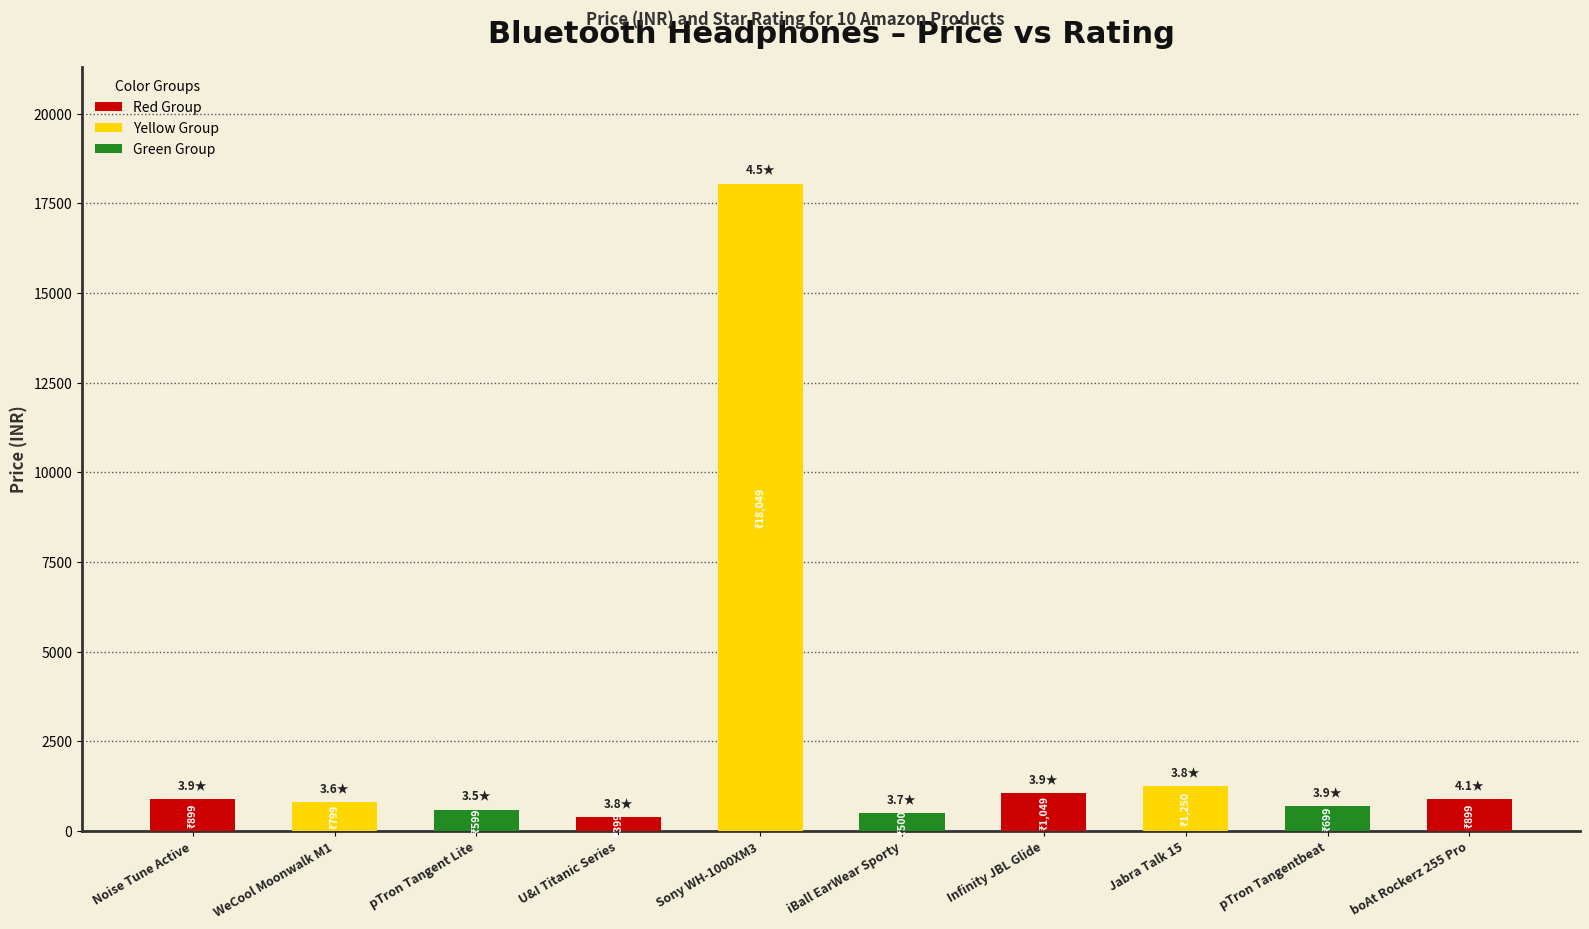

How many bars are there in total?

10